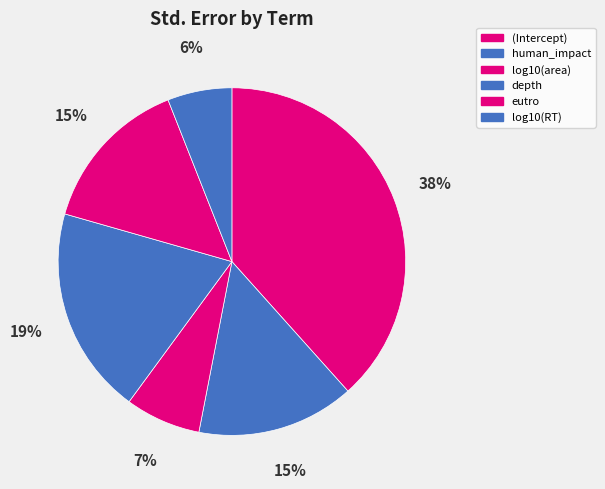

To the nearest percent, what is the difference between the largest and smallest slice percentages?

32%